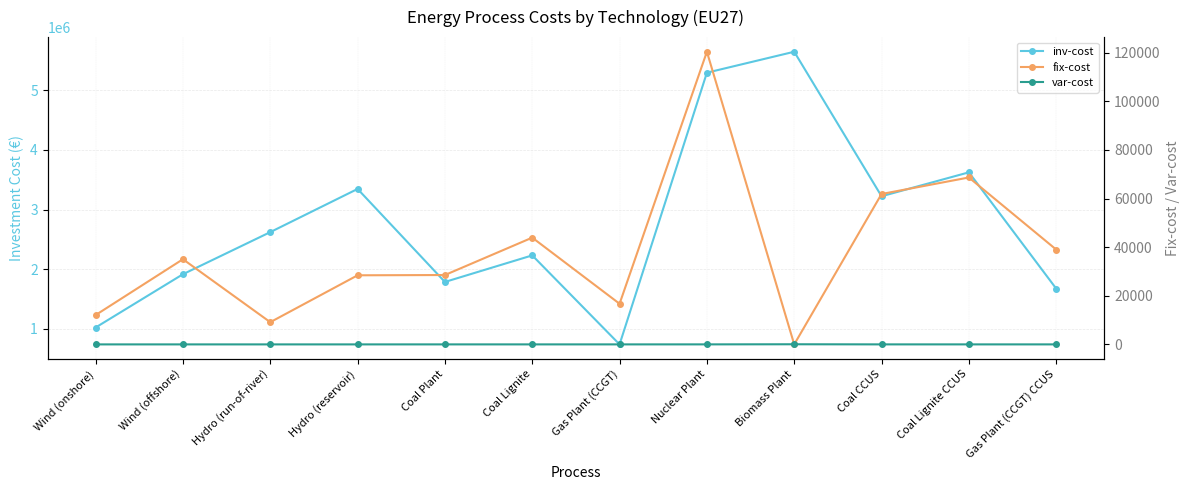

True or false: fix-cost has more than 2 interior local peaks.

True